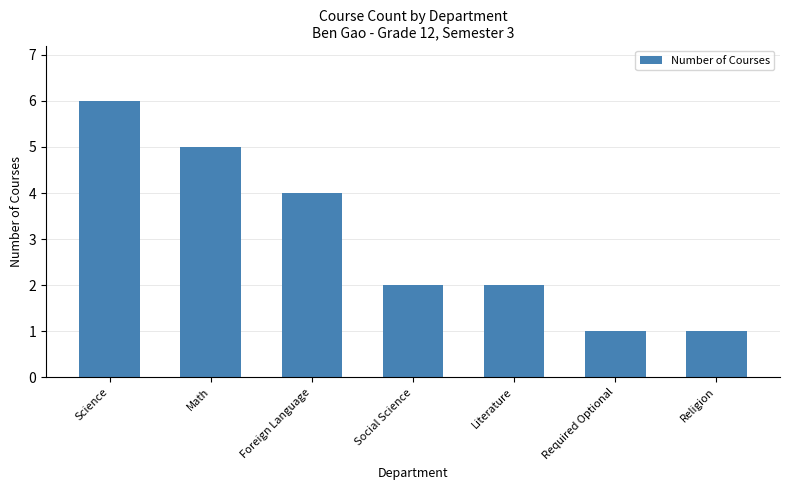

Is it true that the value at Foreign Language is 4?

True